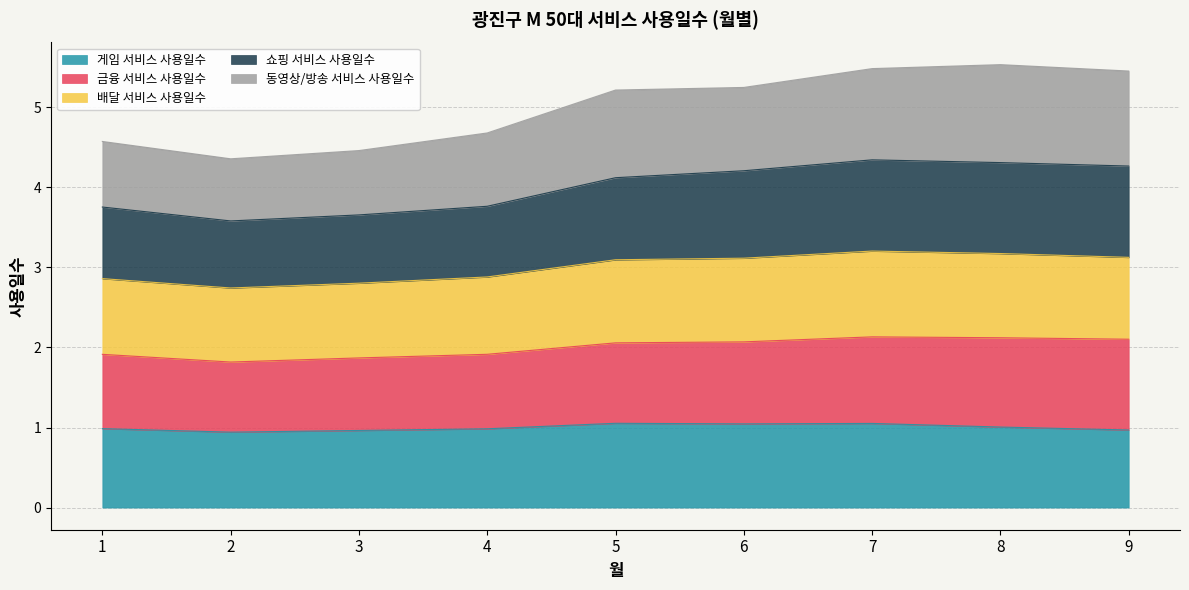

What is the maximum value for 게임 서비스 사용일수?

1.1